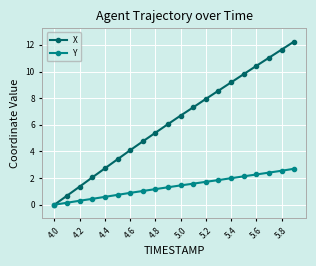

How many data points does each series have?

20